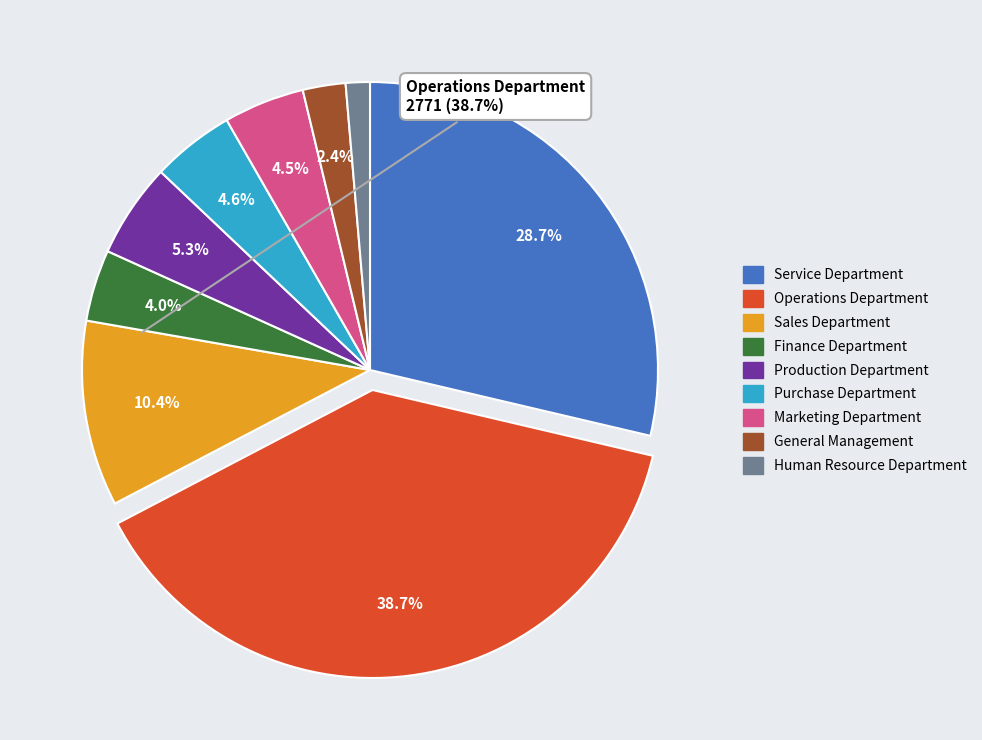

What portion of the pie excludes General Management?

97.6%